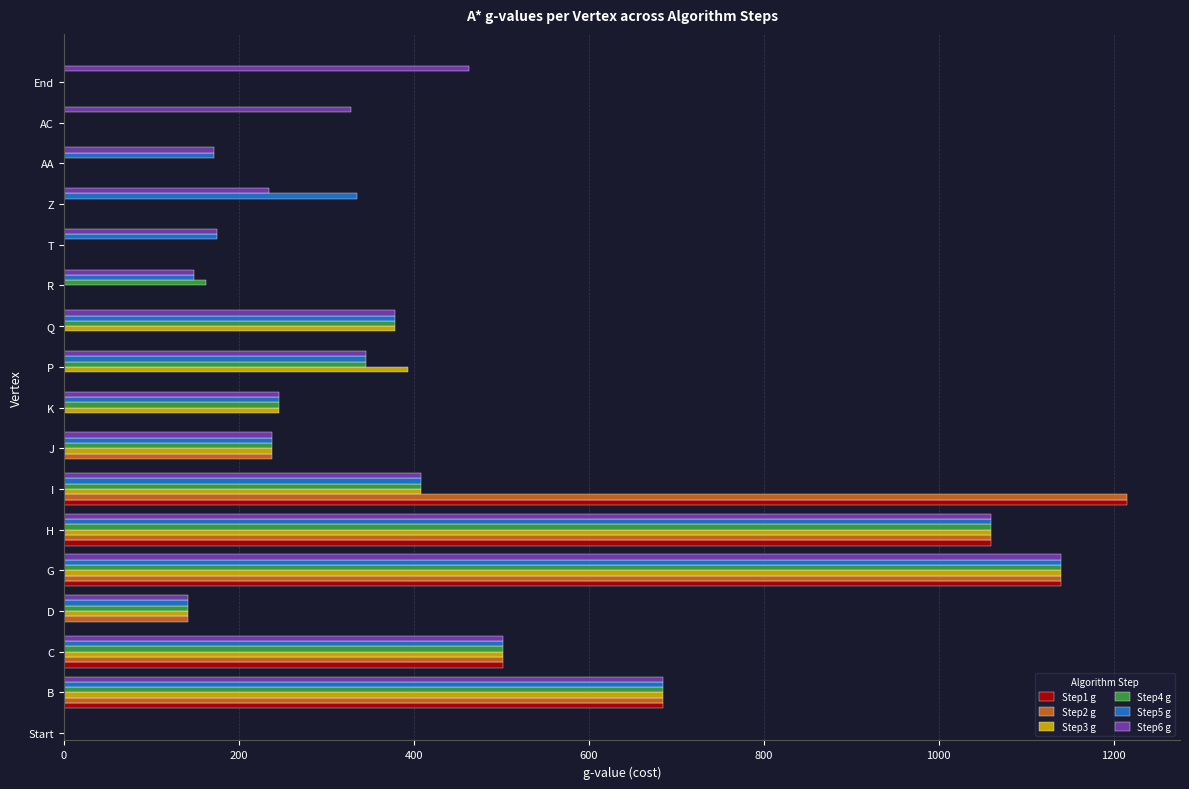

Is the value of Step3 g at R greater than the value of Step5 g at AA?

No